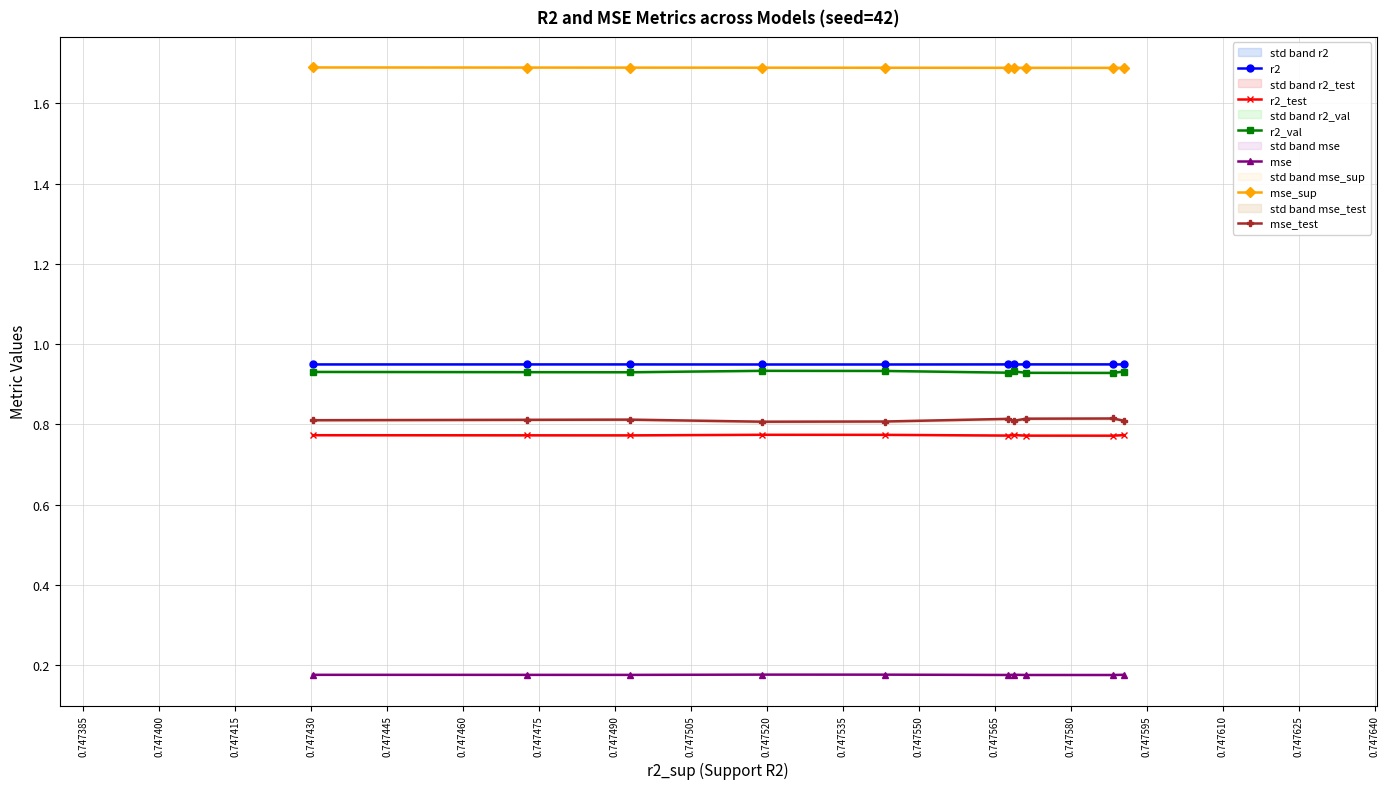

How many r2_val values are between 0 and 1?

10